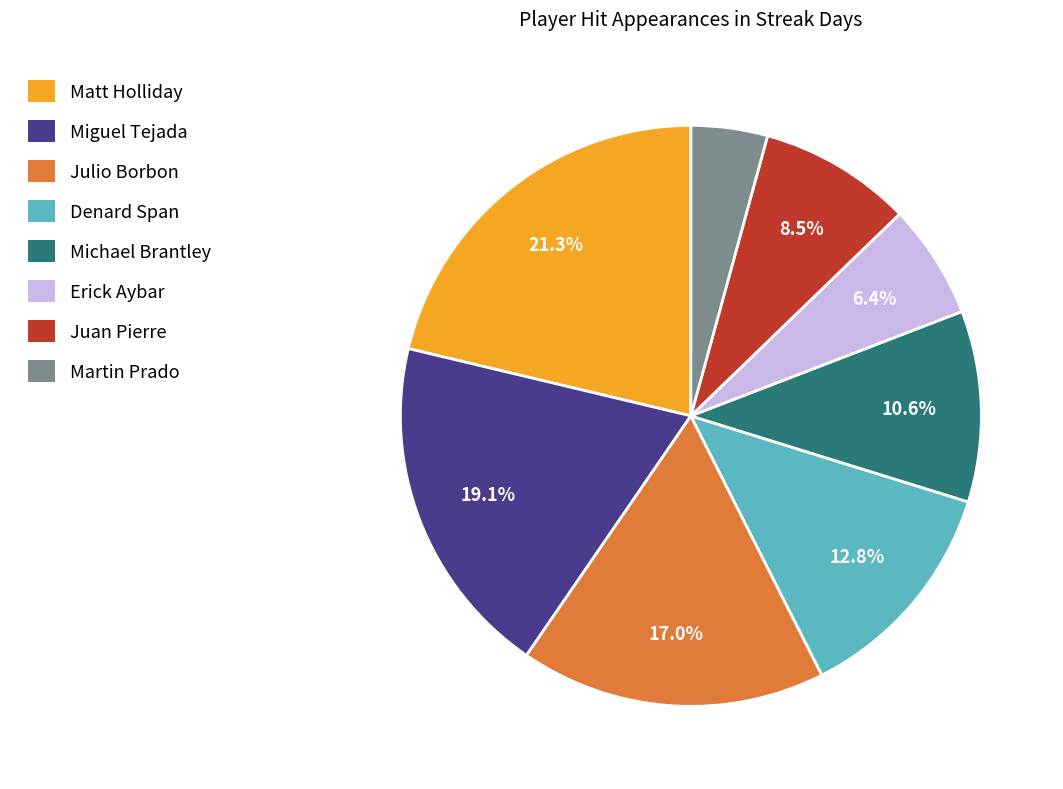

Between Julio Borbon and Martin Prado, which is larger?

Julio Borbon